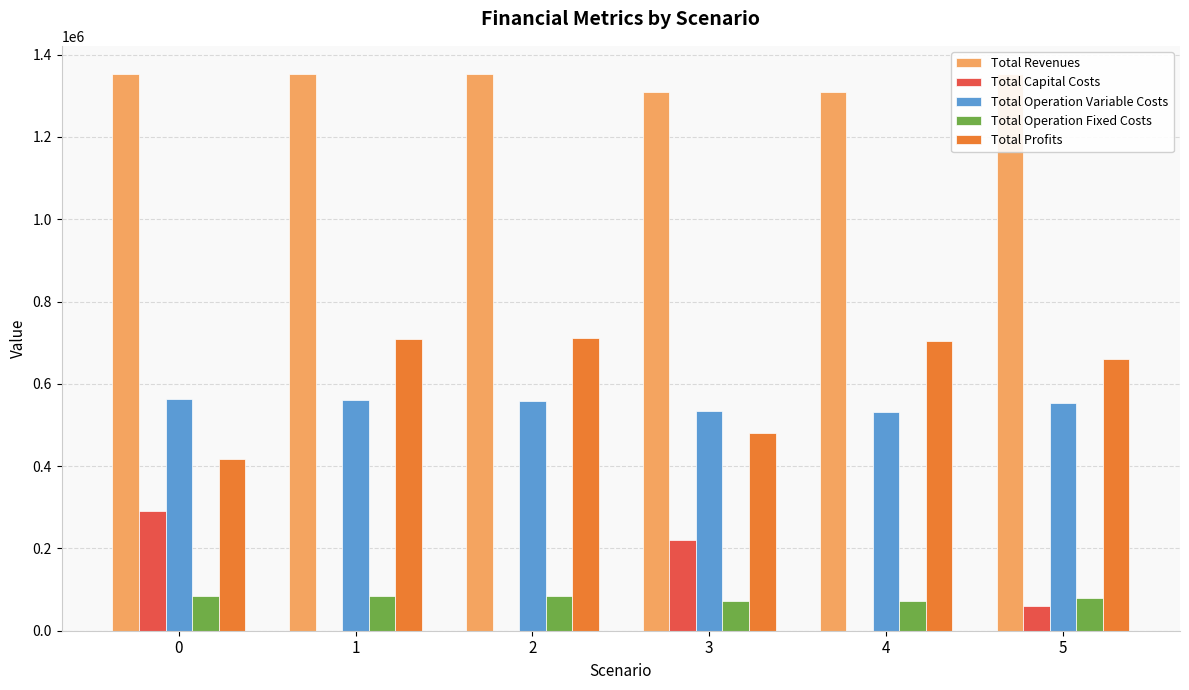

Between 2 and 3, which series saw the biggest shift?

Total Profits